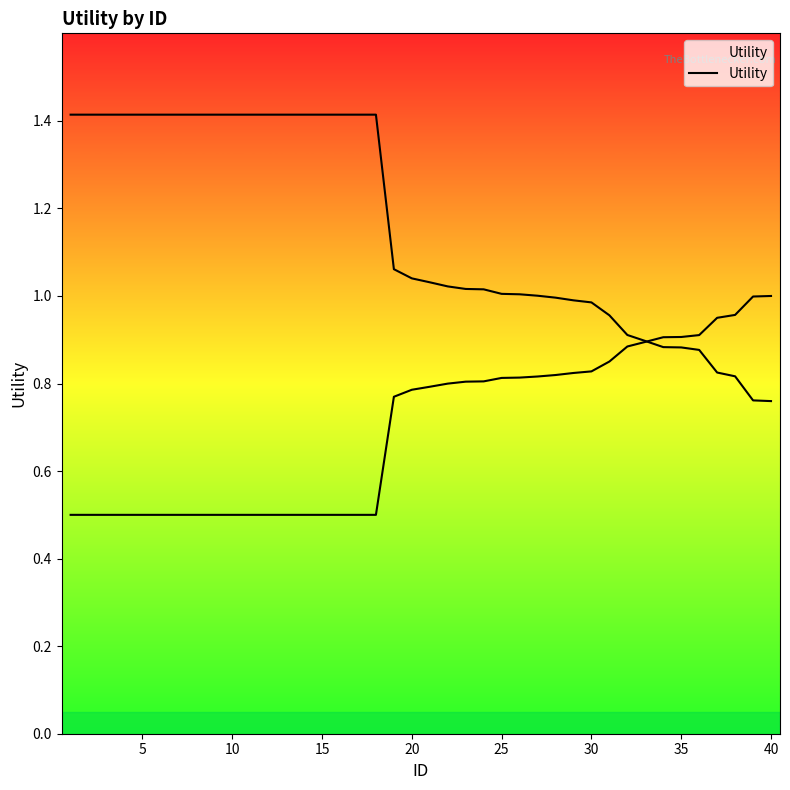

Does the chart display data point markers on the line(s)?

No